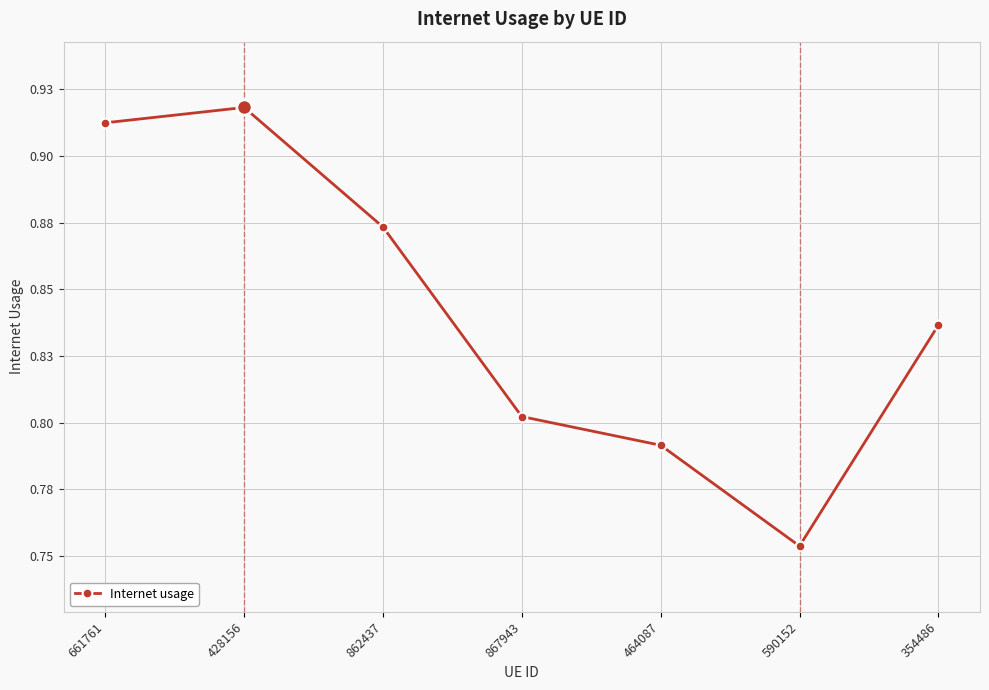

Is this an area chart (filled region under the line)?

No